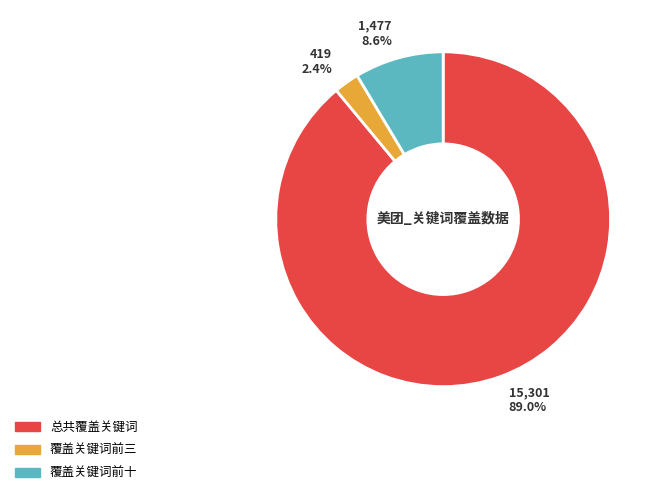

What is the largest slice in the pie chart?

总共覆盖关键词